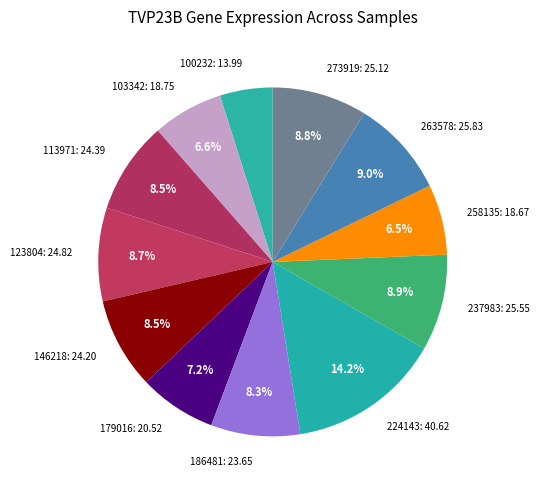

To the nearest percent, what portion does 179016 represent?

7%